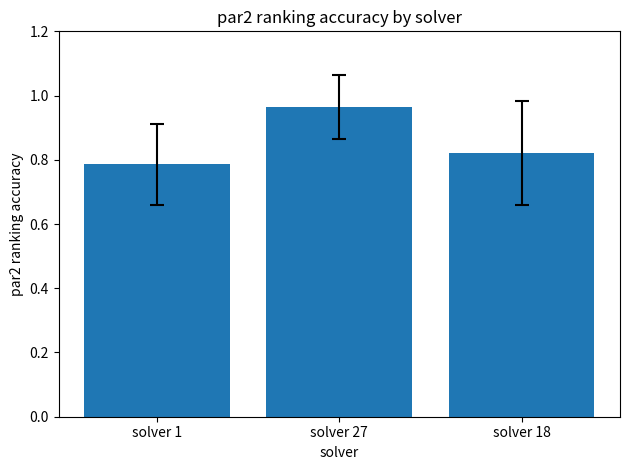

At which label is the value closest to 0?

solver 1